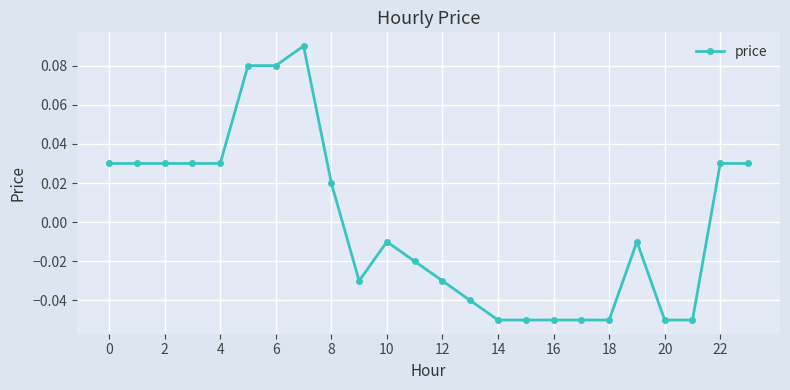

True or false: there are more than 2 points higher than both neighbors.

True